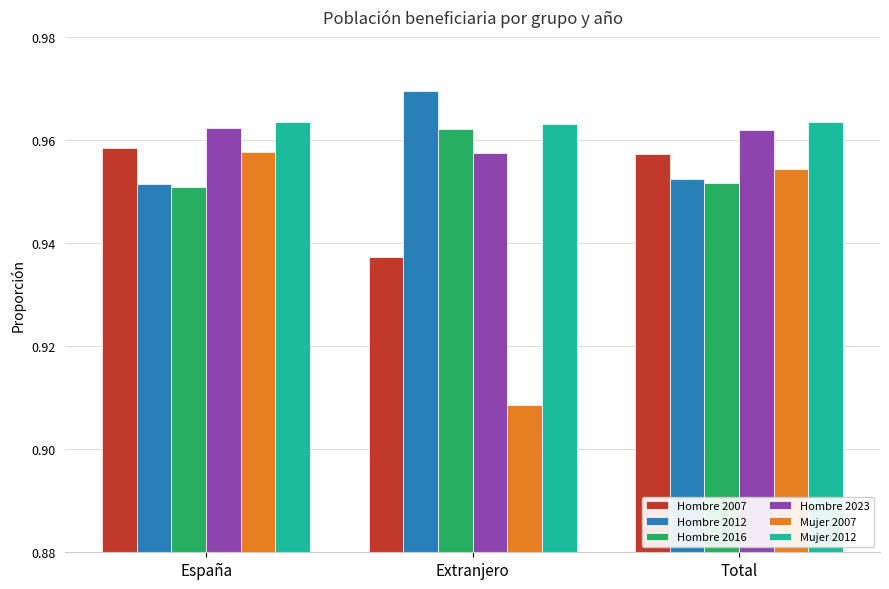

True or false: Hombre 2023 has a value of 0.4 at Extranjero.

False